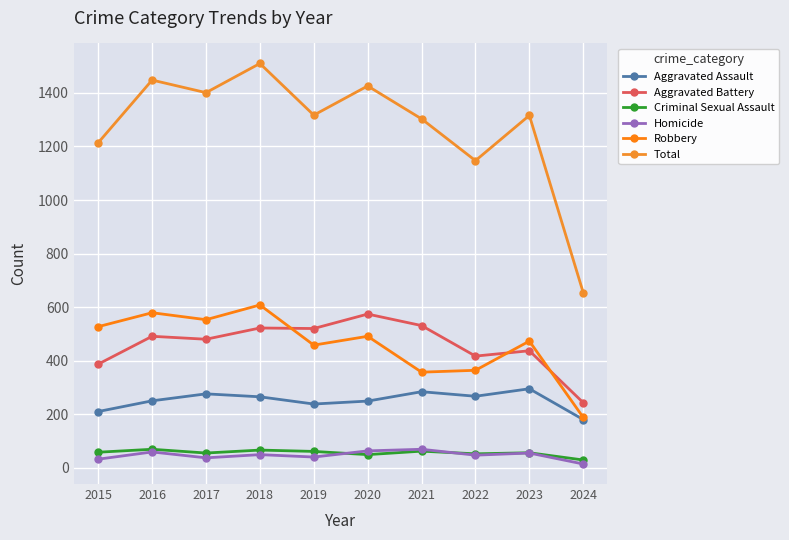

At which label does Aggravated Assault first exceed 265?

2017